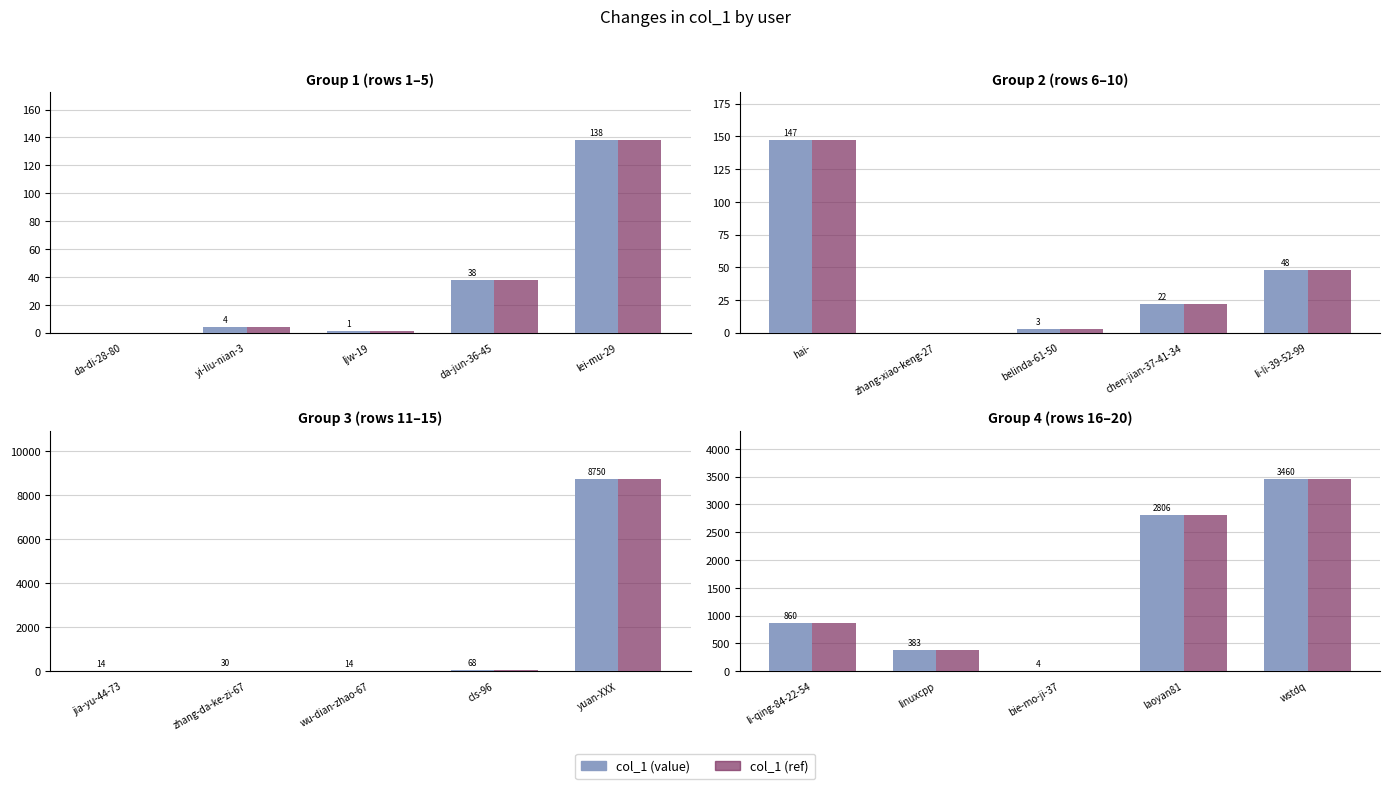

Which series has the widest spread of values?

col_1 (value)